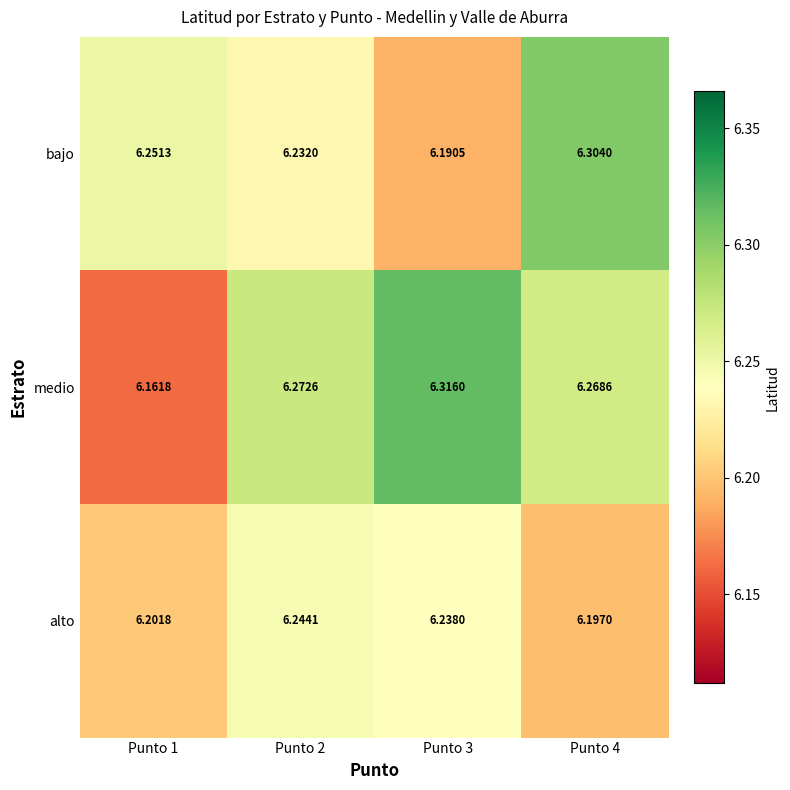

Between Punto 2 and Punto 3, which series saw the biggest shift?

medio